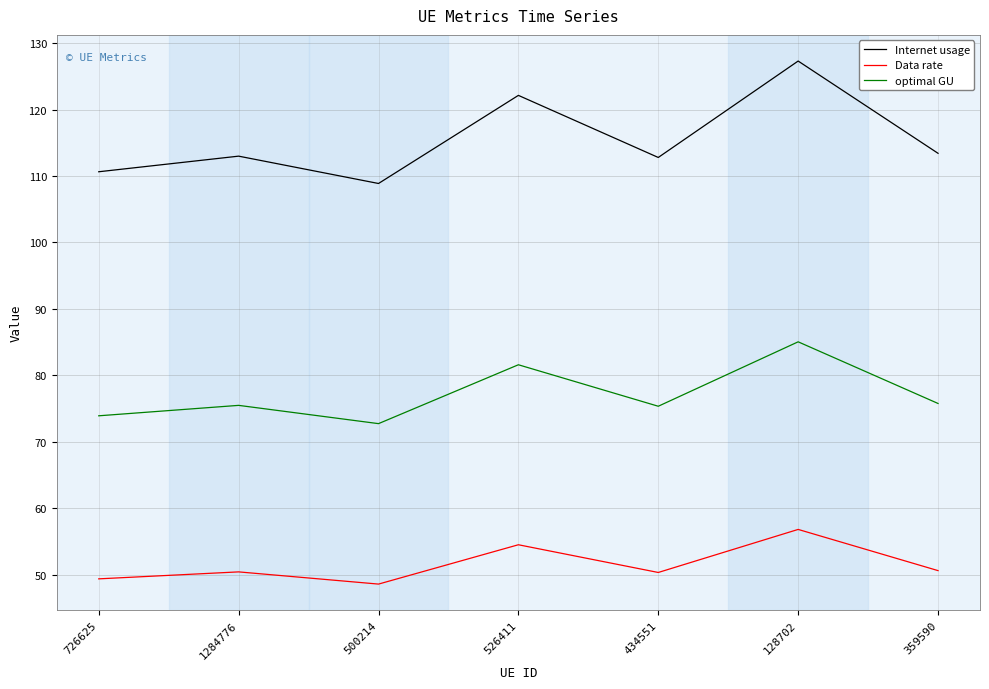

True or false: Internet usage and optimal GU cross at least once.

False